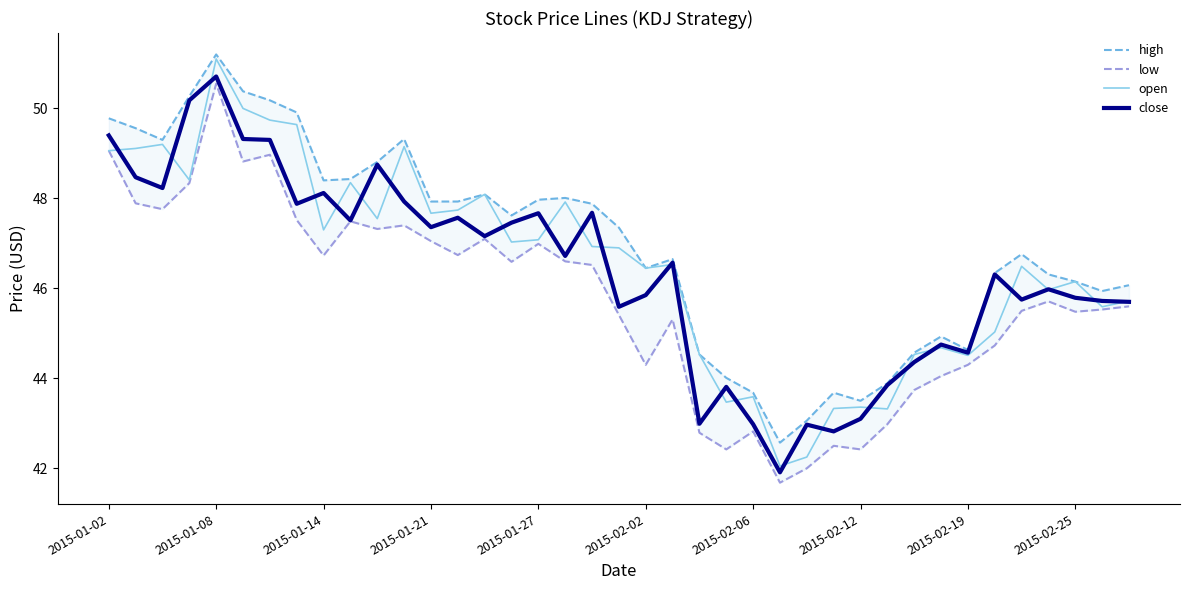

The open series shows 44.5 at 2015-02-19. True or false?

True